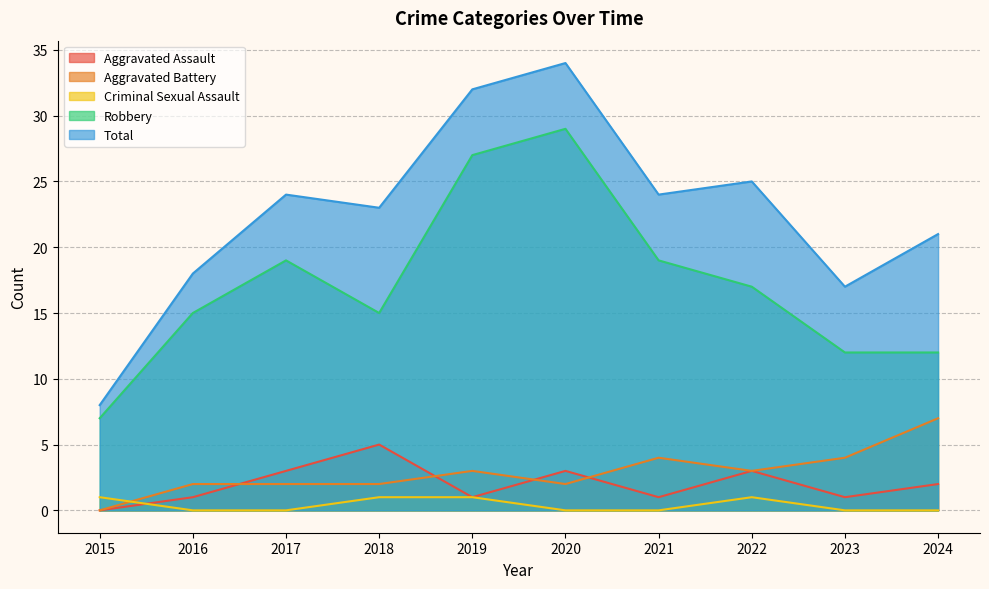

Which series has the widest spread of values?

Total